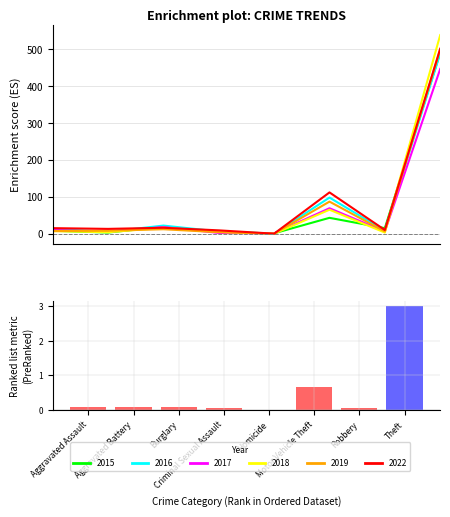

What is the greatest value displayed?

3.0